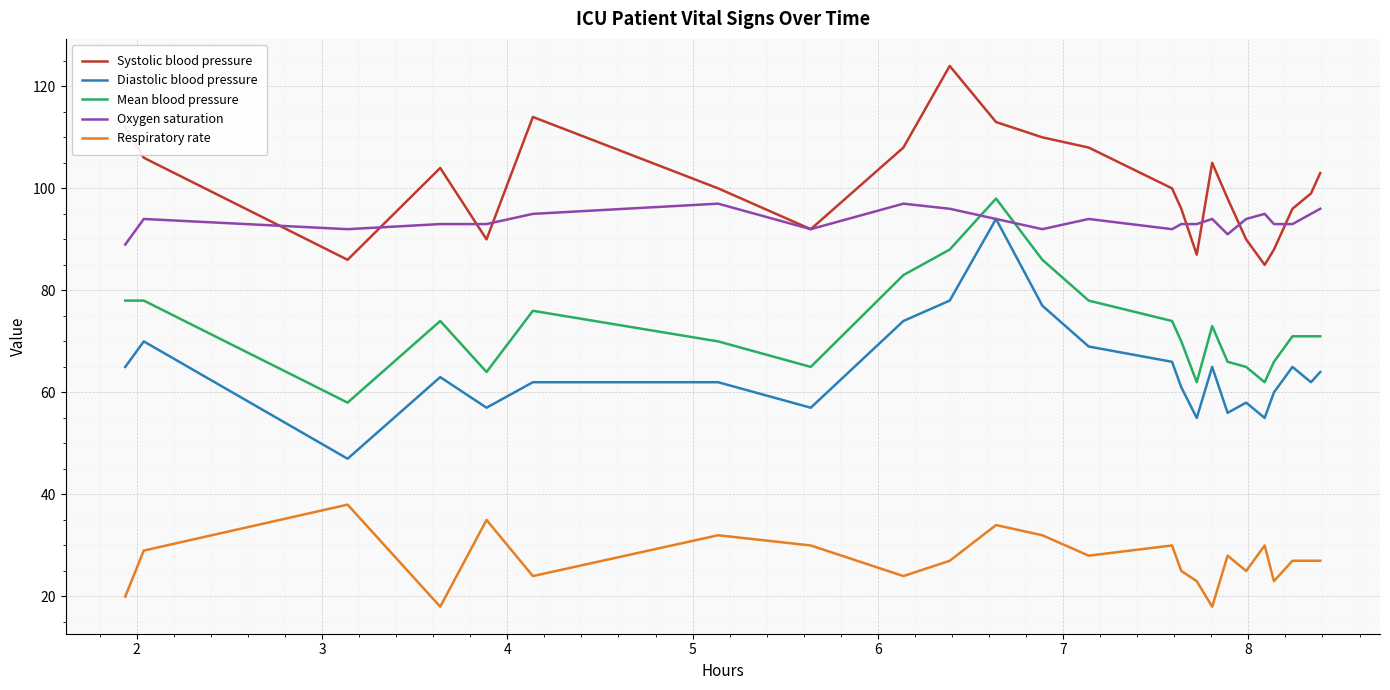

What is the average value of the Oxygen saturation series?

94